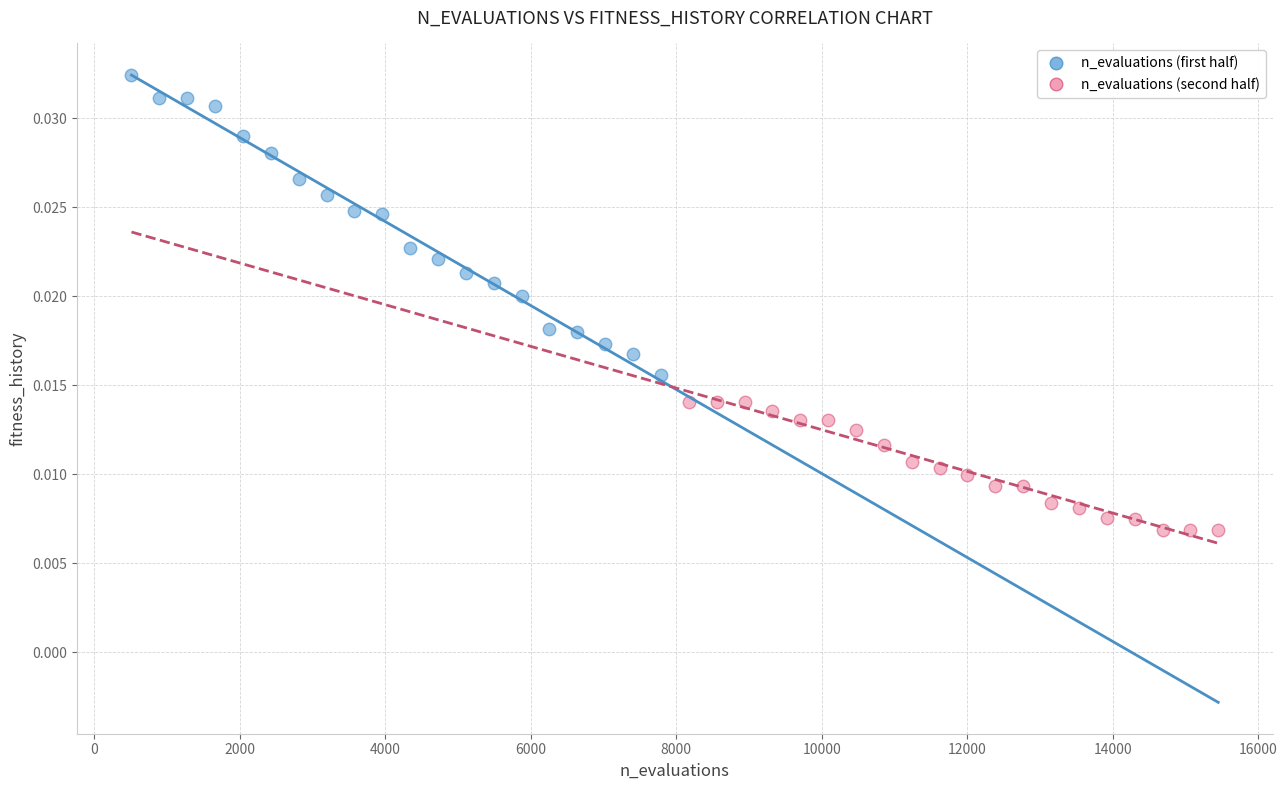

Which series contains the highest Y value?

n_evaluations (first half)